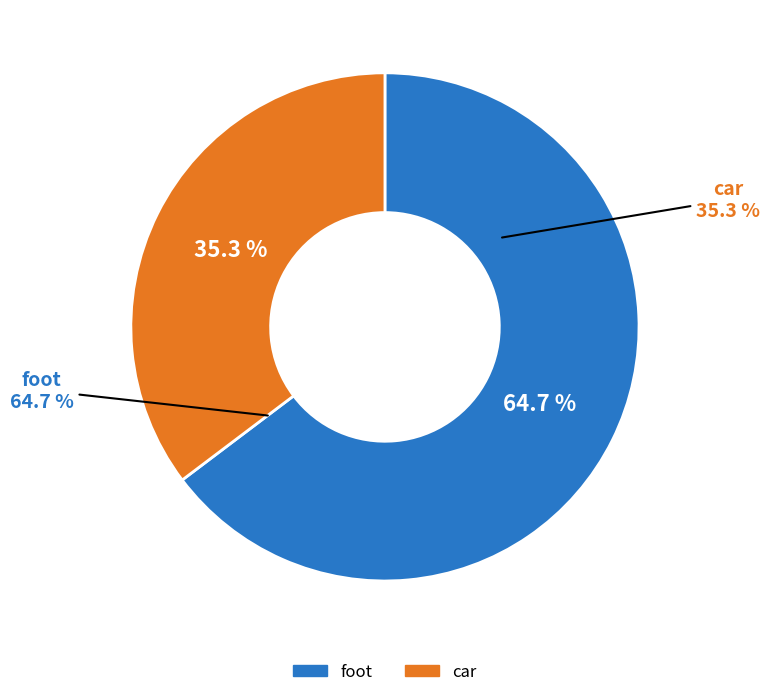

Which slice represents more than half of the pie?

foot